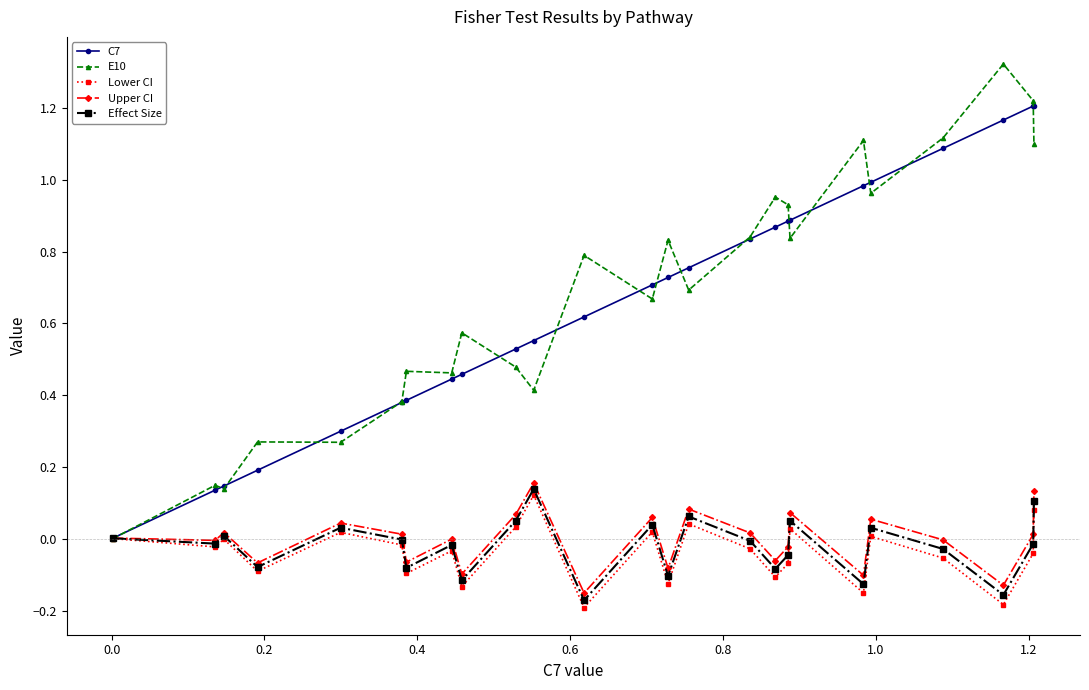

Which series has the largest range (max minus min)?

E10